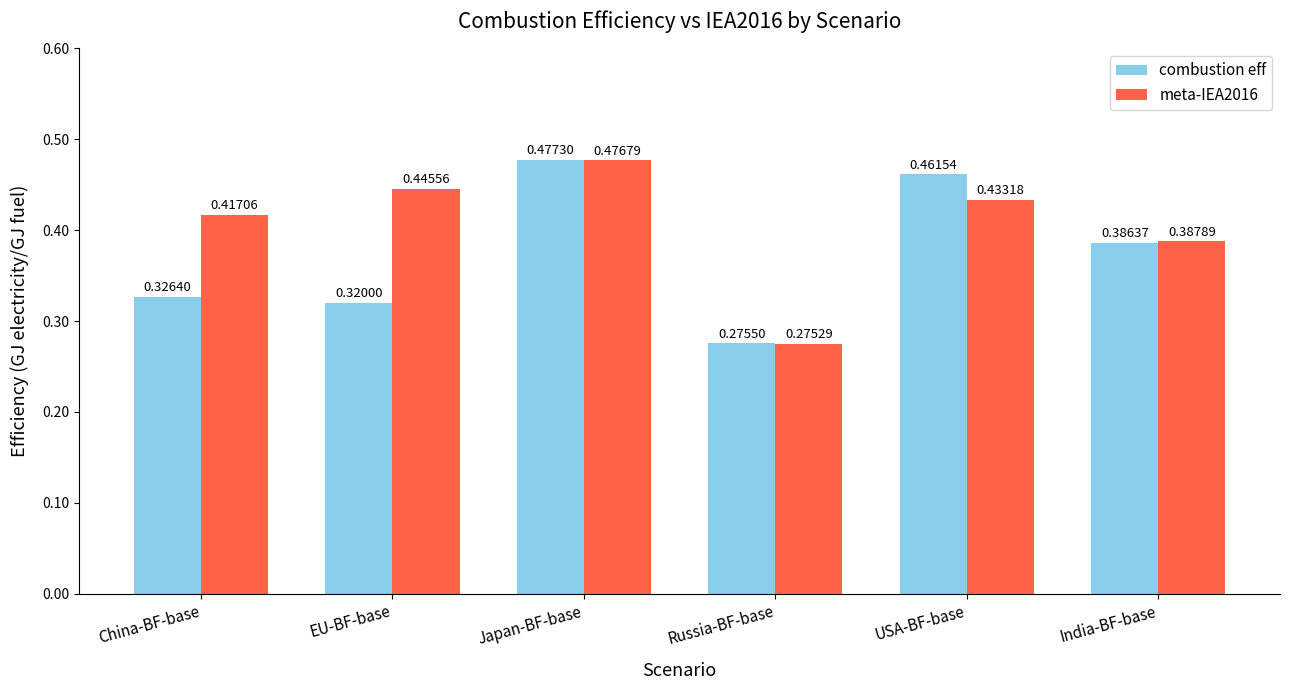

The combustion eff series shows 0.6 at EU-BF-base. True or false?

False